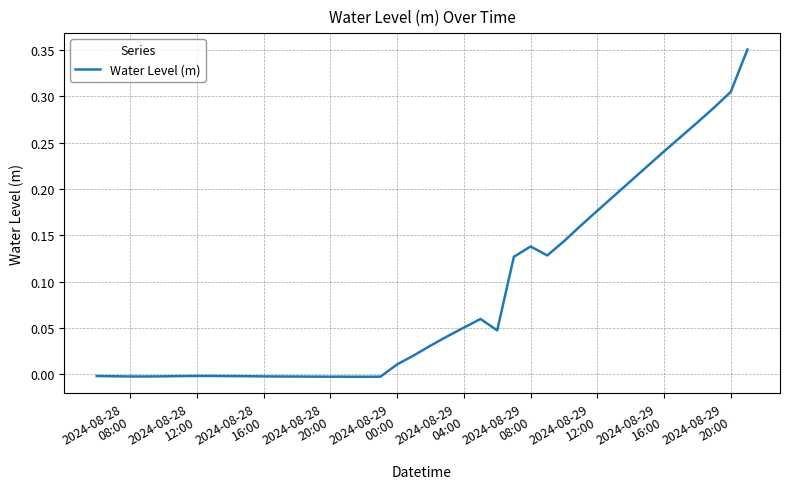

How many lines are shown in the chart?

1